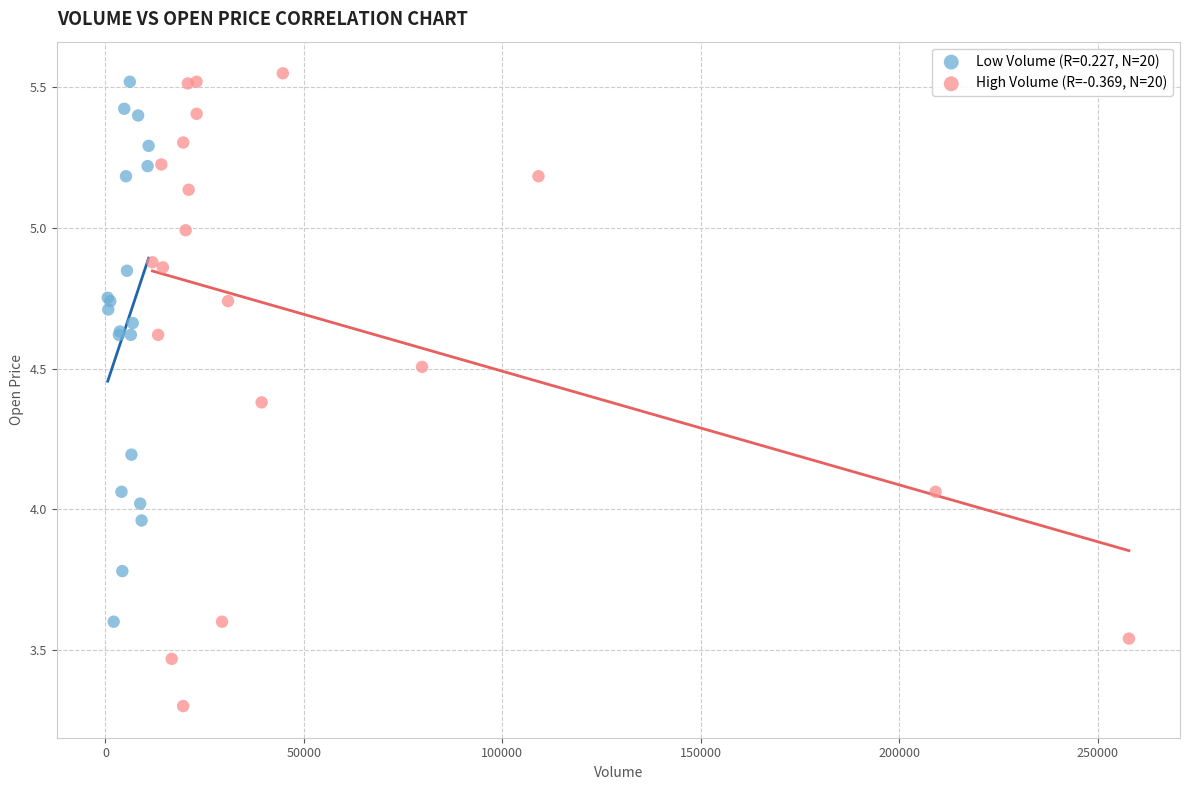

Which series reaches the minimum Y coordinate?

High Volume (R=-0.369, N=20)